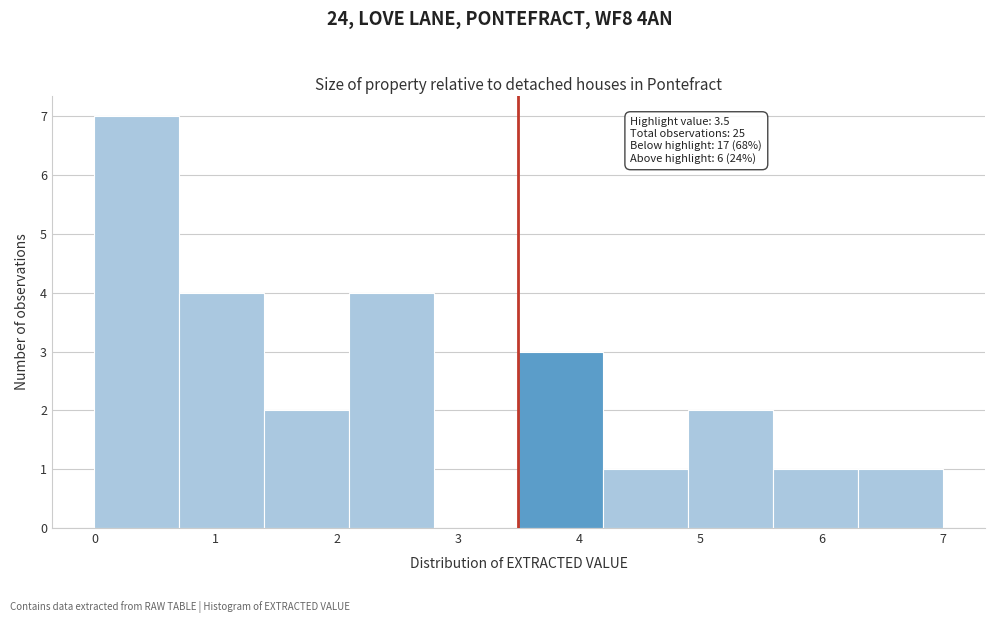

Over which range of the x-axis is the bar tallest?

0.0 to 0.7